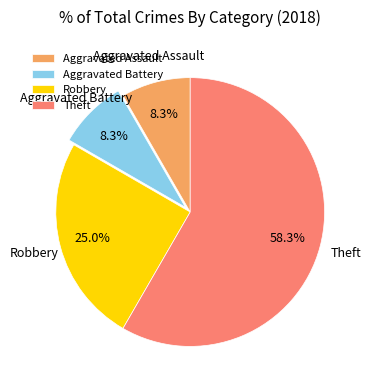

To the nearest percent, what is the combined percentage of Theft and Robbery?

83%